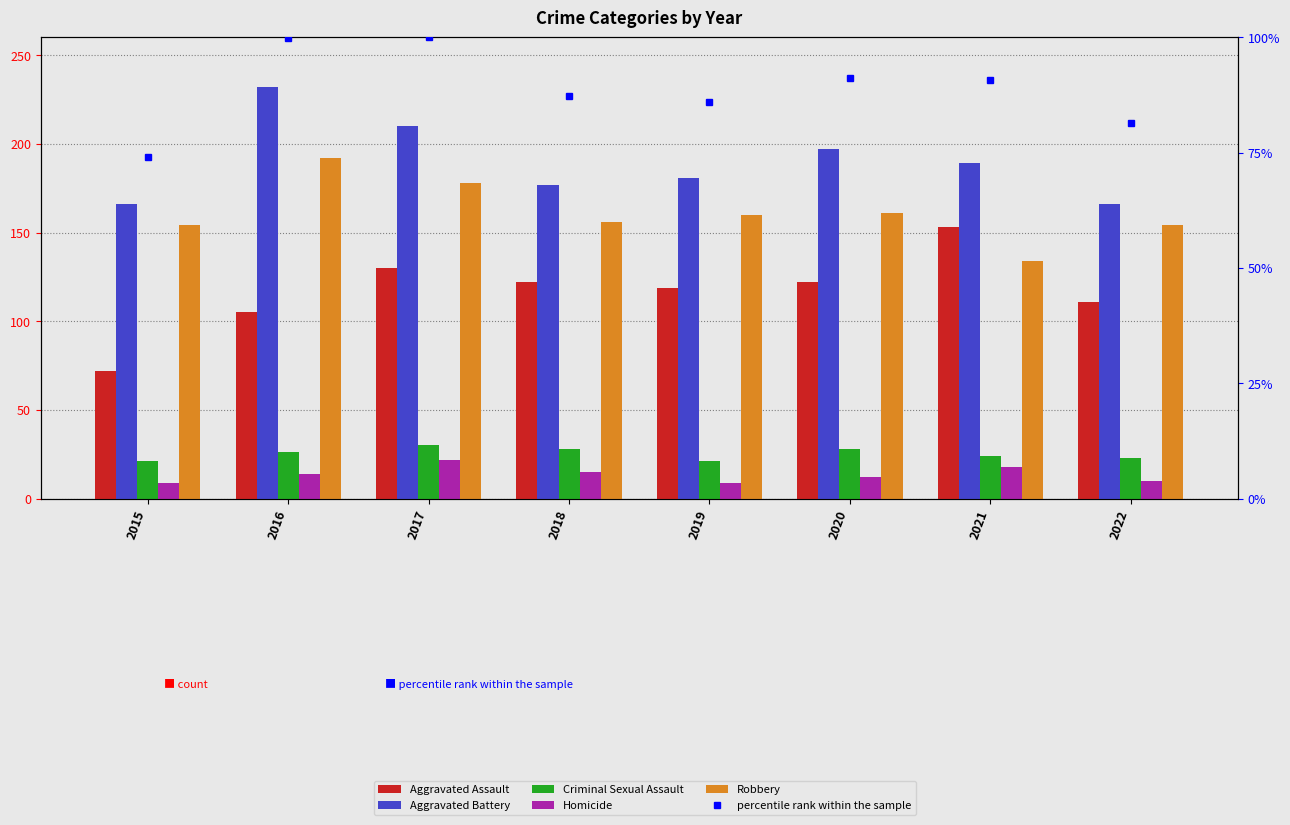

Which label corresponds to the largest value in the chart?

2016